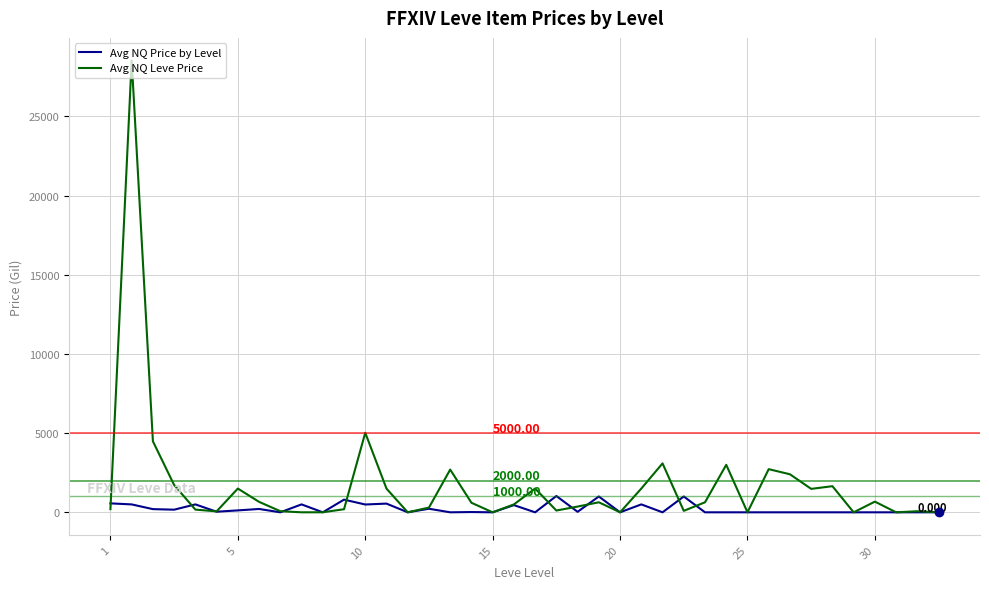

List the series in order of their overall mean, highest first.

Avg NQ Leve Price, Avg NQ Price by Level